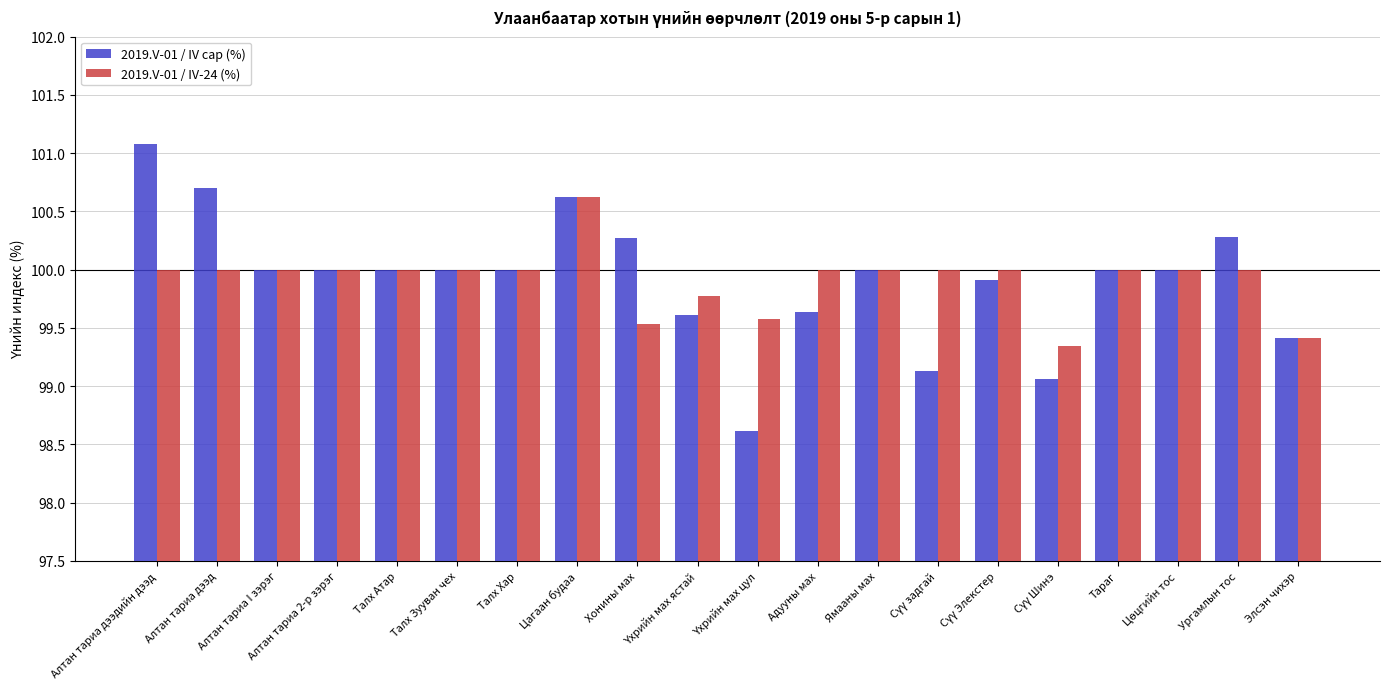

True or false: 2019.V-01 / IV-24 (%) has a value of 100.0 at Алтан тариа дээдийн дээд.

True